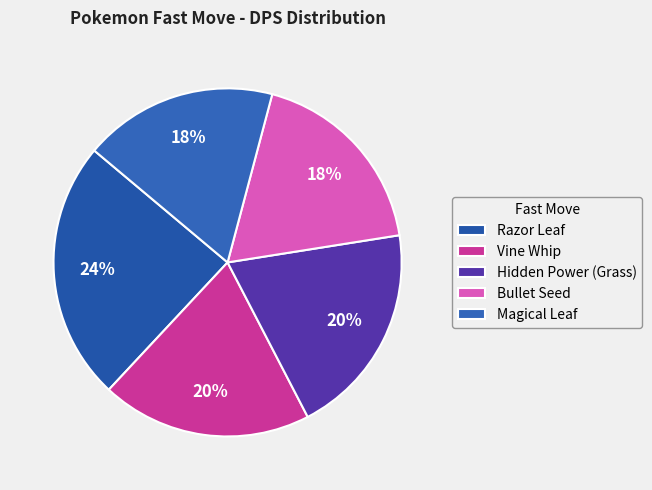

Combined, do Razor Leaf and Magical Leaf account for over 50%?

No